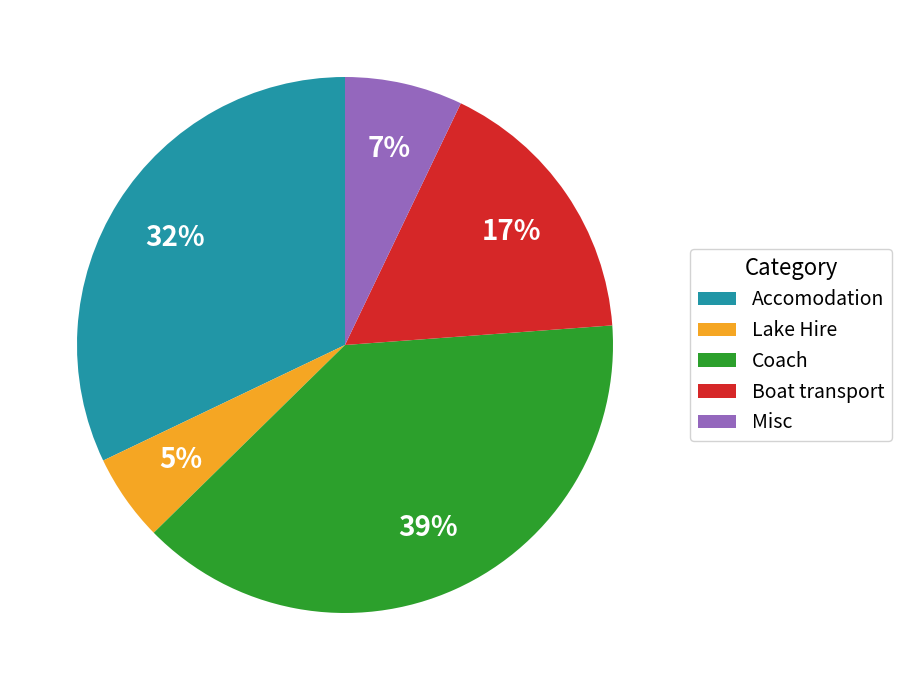

Do Boat transport and Misc together represent more than half of the pie?

No